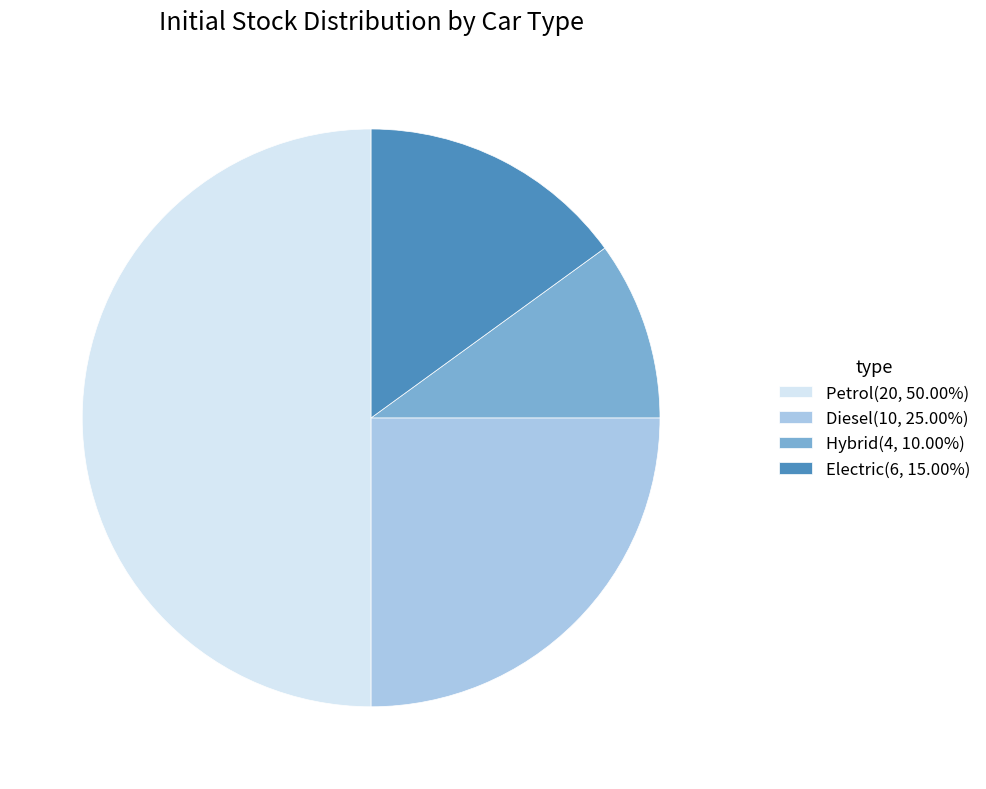

Does Hybrid represent more than half of the total?

No